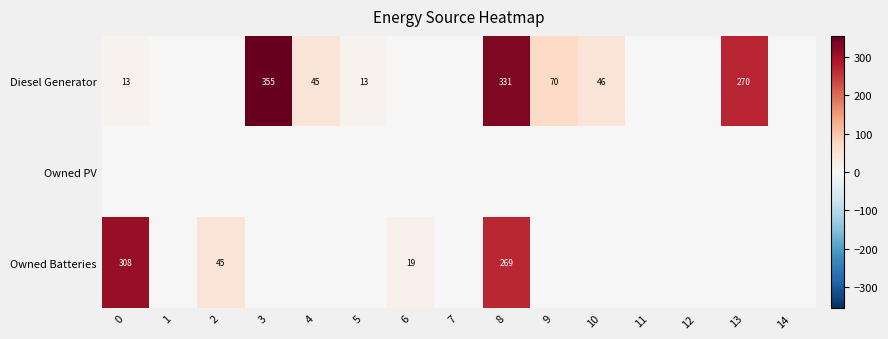

Is it true that Diesel Generator equals 18 at 5?

False